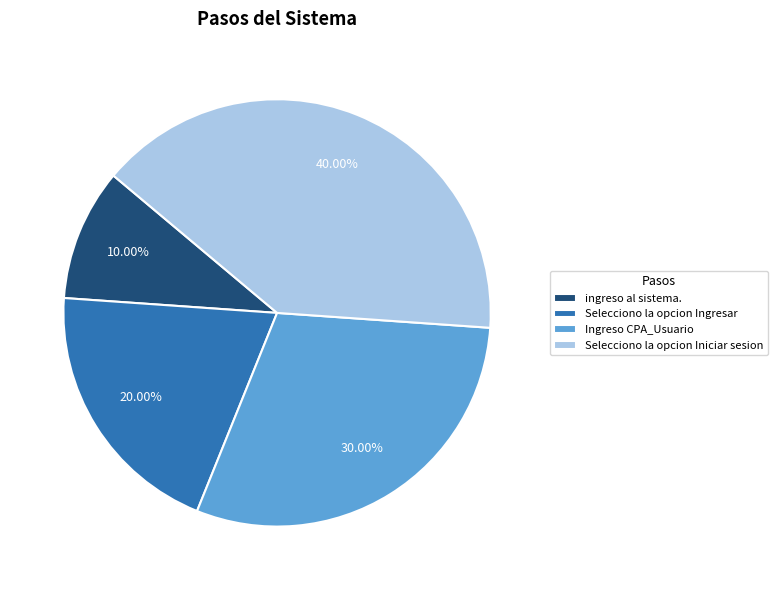

What is the ratio of the value at Selecciono la opcion Ingresar to the value at ingreso al sistema.?

2.0